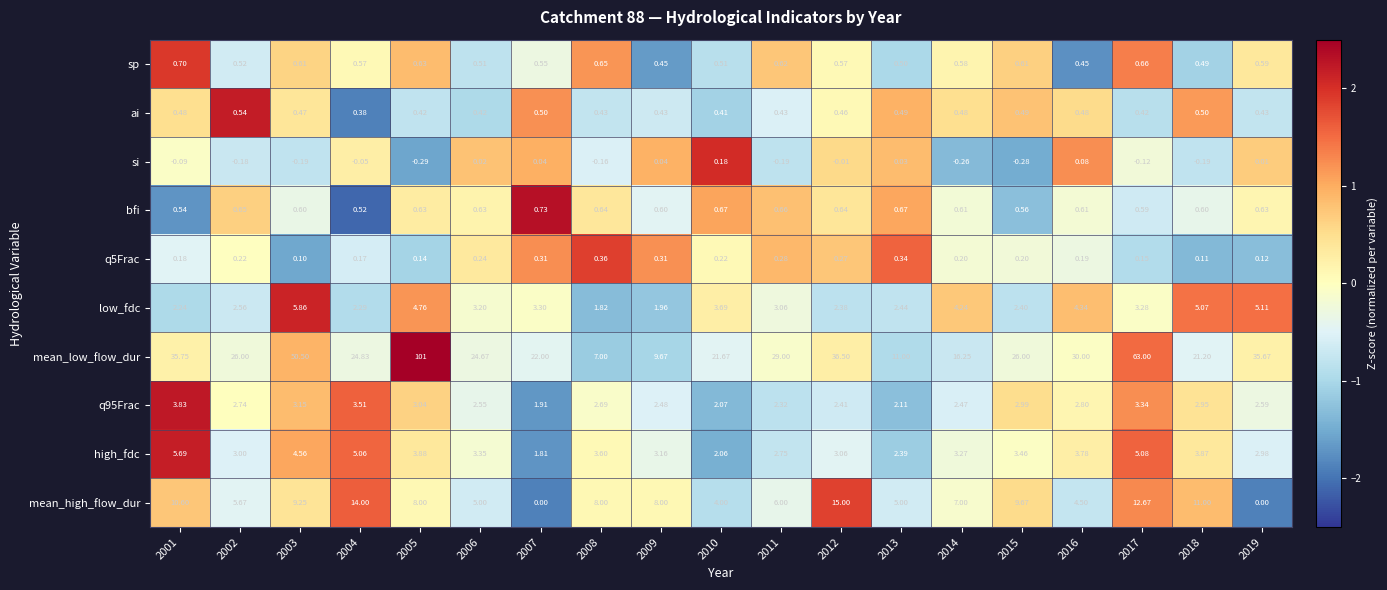

Is the value of q5Frac at 2016 greater than the value of sp at 2017?

No